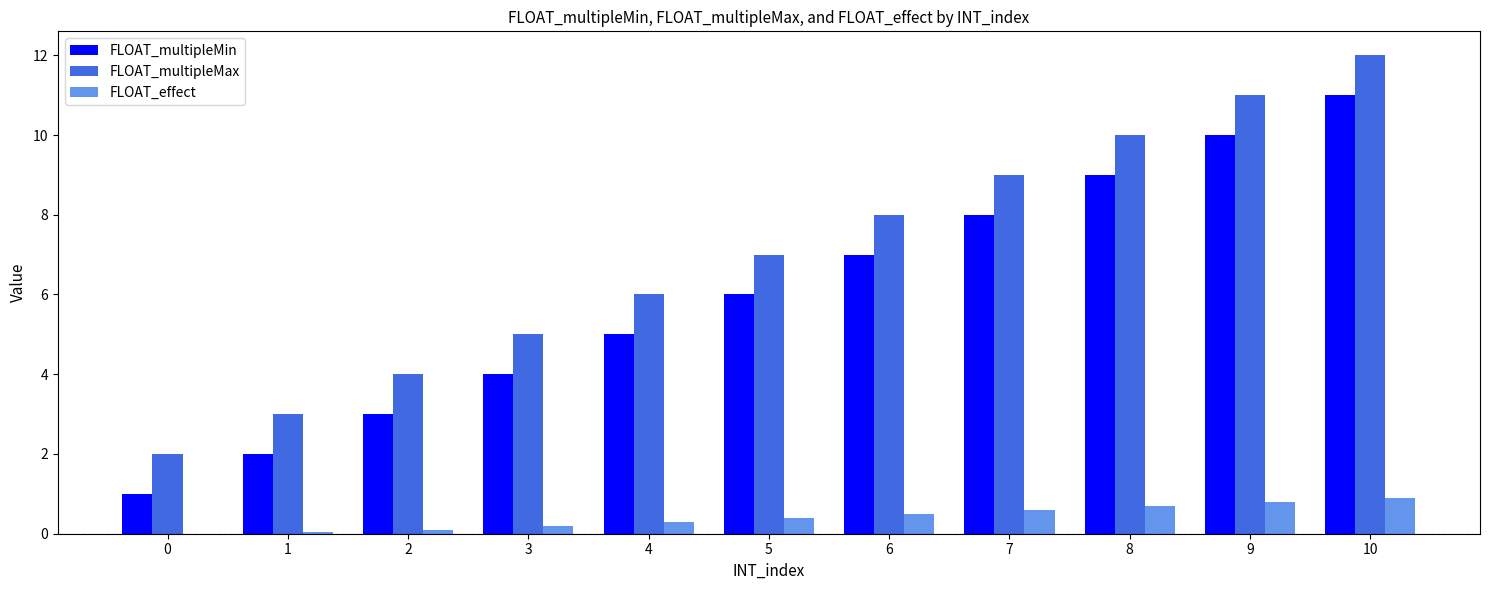

How many series are shown in this chart?

3